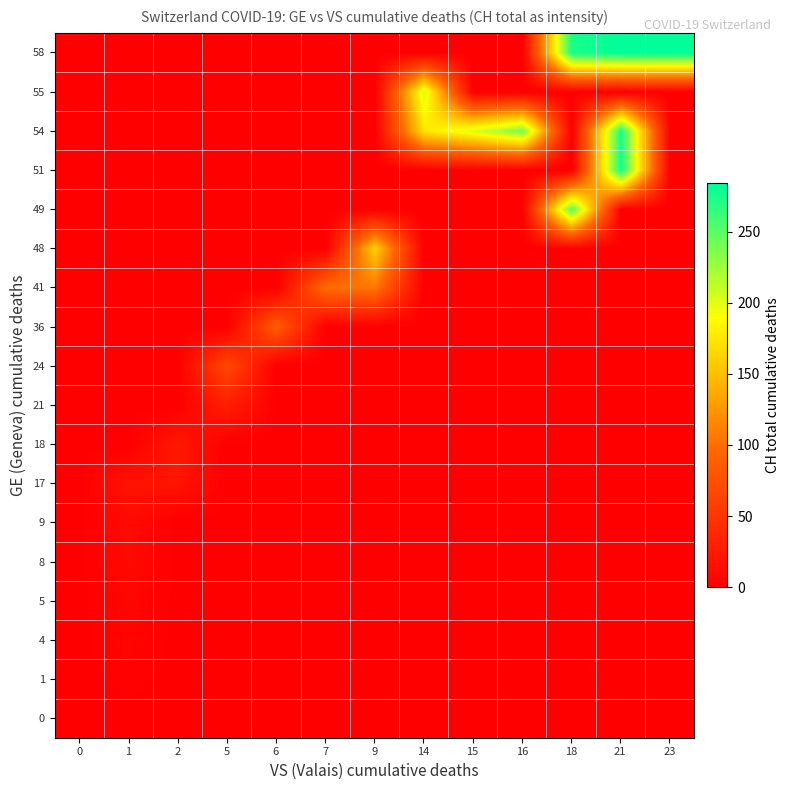

Rank the series at 16 from highest to lowest value.

54, 0, 1, 4, 5, 8, 9, 17, 18, 21, 24, 36, 41, 48, 49, 51, 55, 58